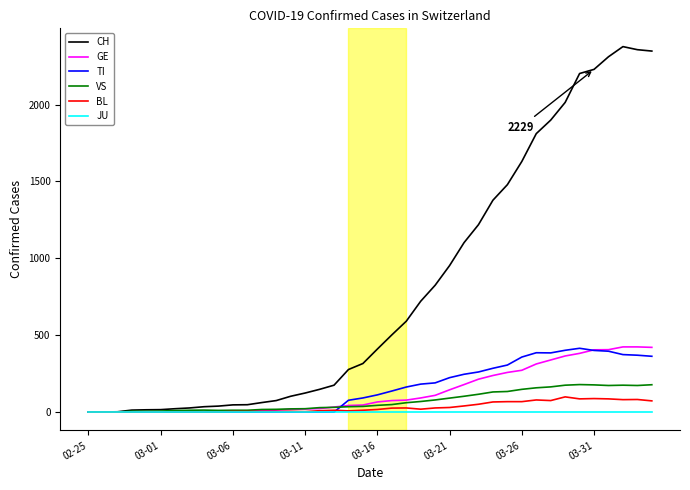

Which series has the largest range (max minus min)?

CH